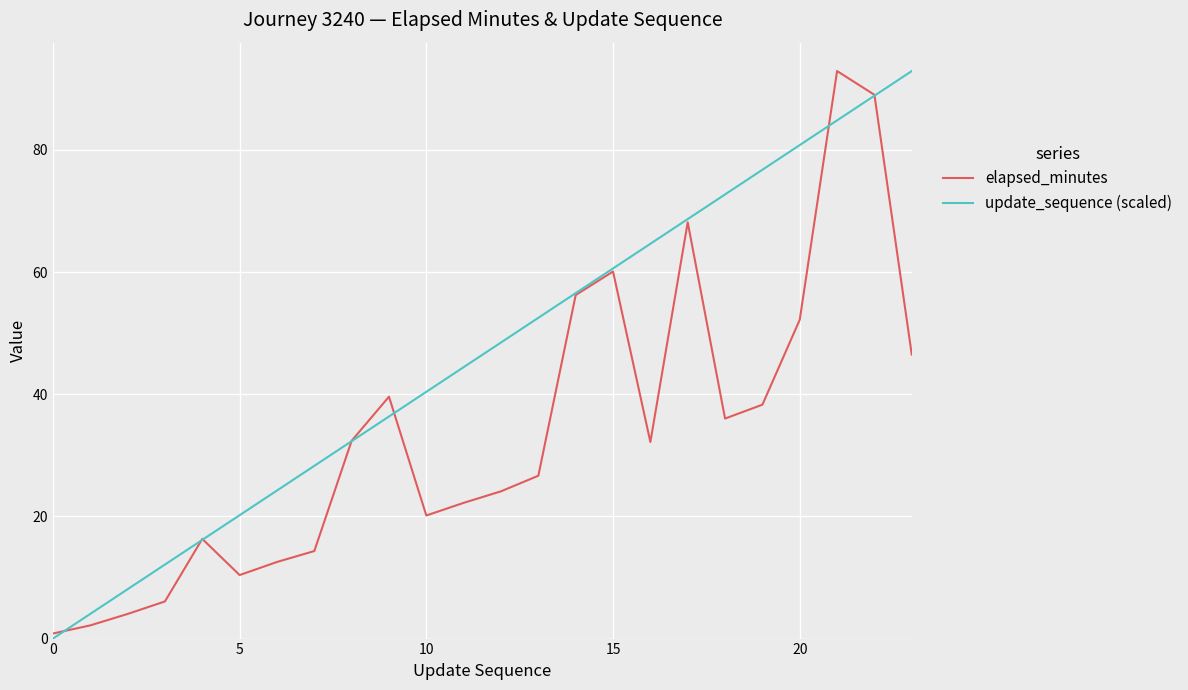

Where is elapsed_minutes nearest to the value 46?

23